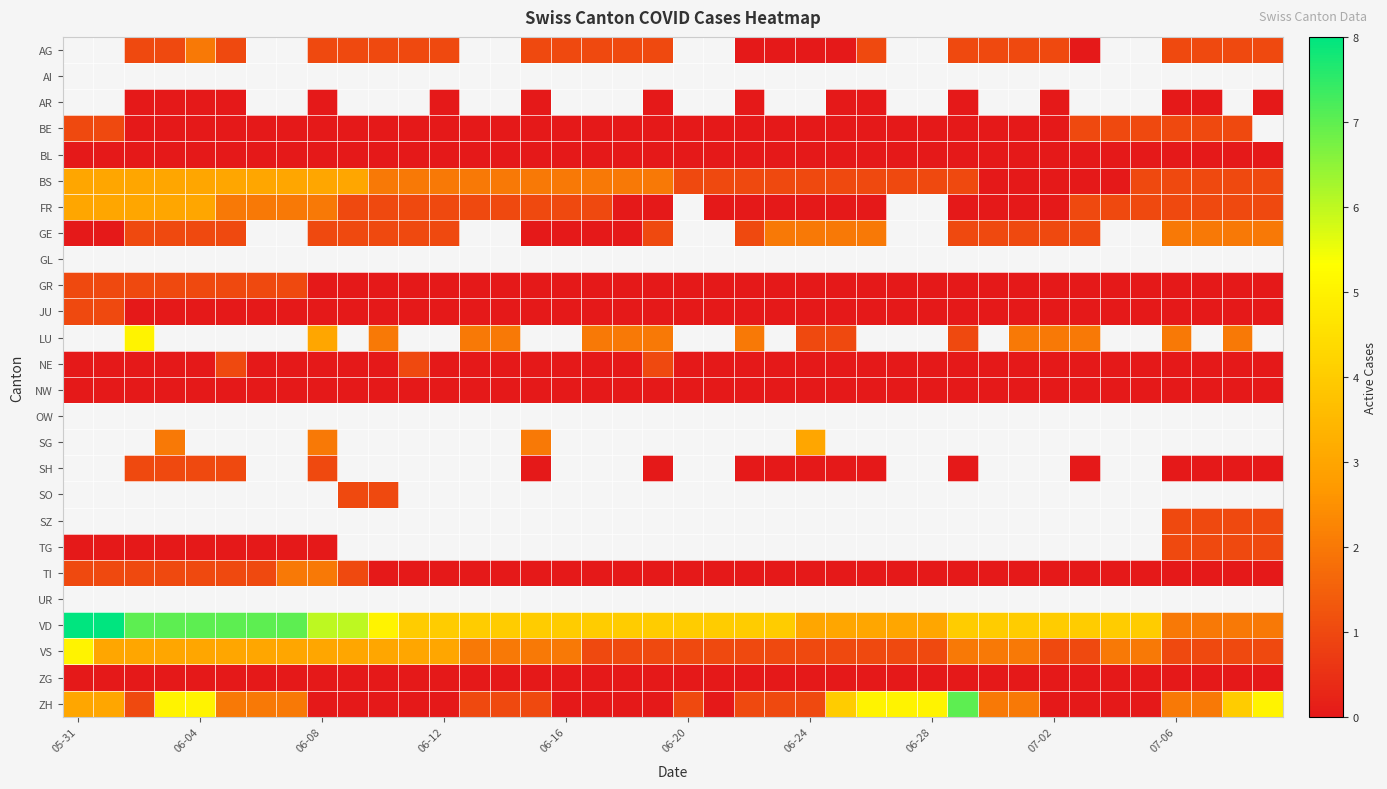

At which category does the chart reach its peak across all series?

05-31